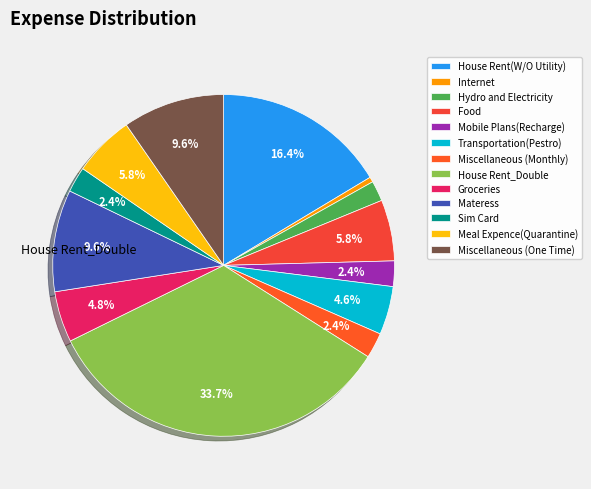

What percentage is NOT represented by Miscellaneous (Monthly)?

97.6%